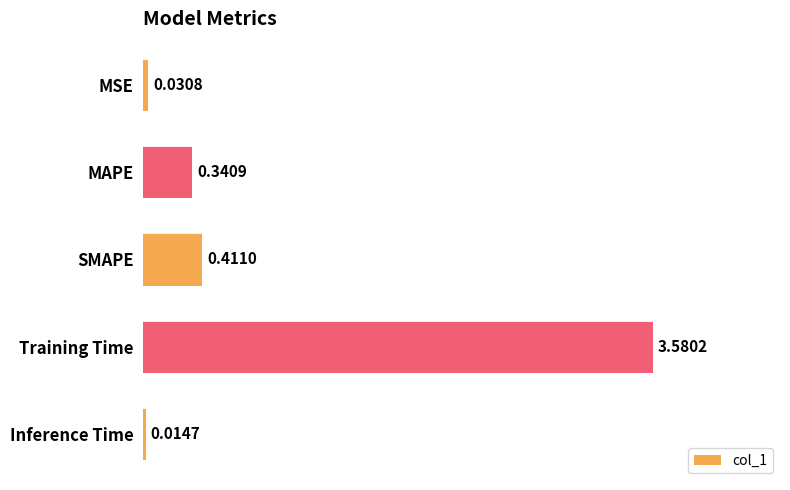

Rank the categories by value from highest to lowest.

Training Time, SMAPE, MAPE, MSE, Inference Time